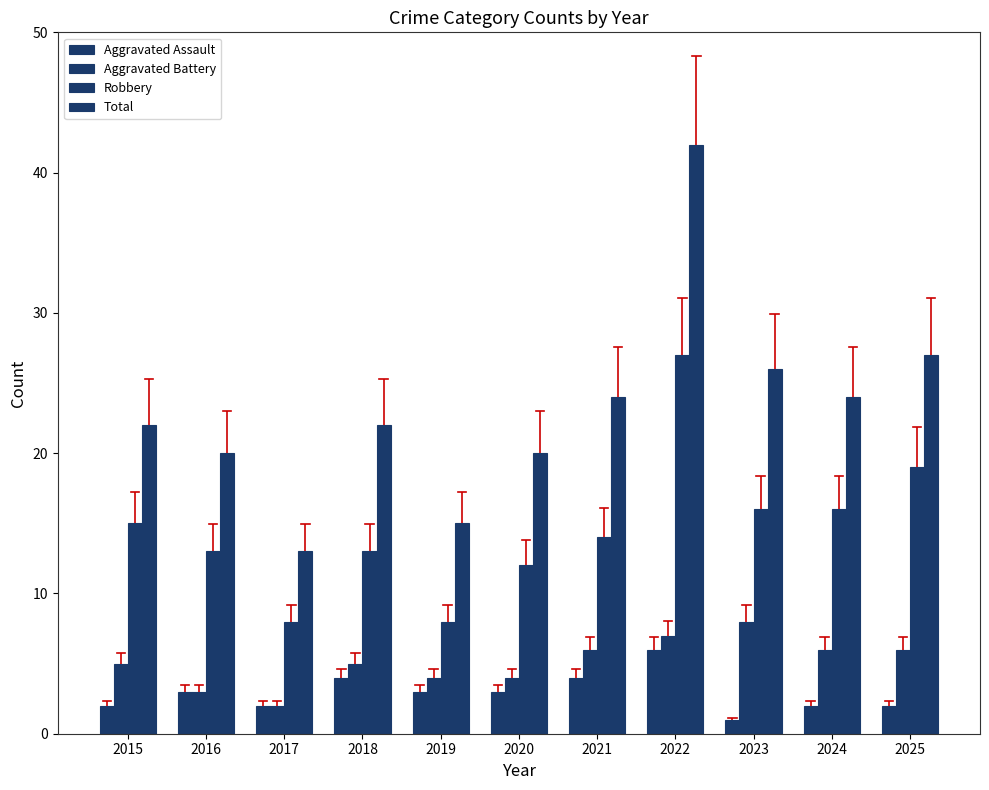

What is the difference between the maximum and second lowest values in the Total series?

27